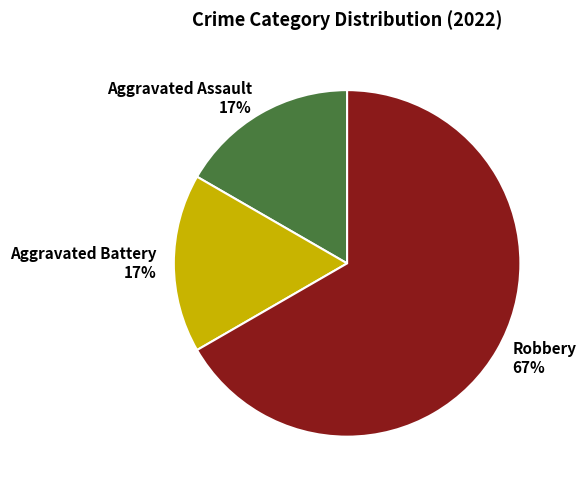

To the nearest percent, what is the average slice percentage?

33%